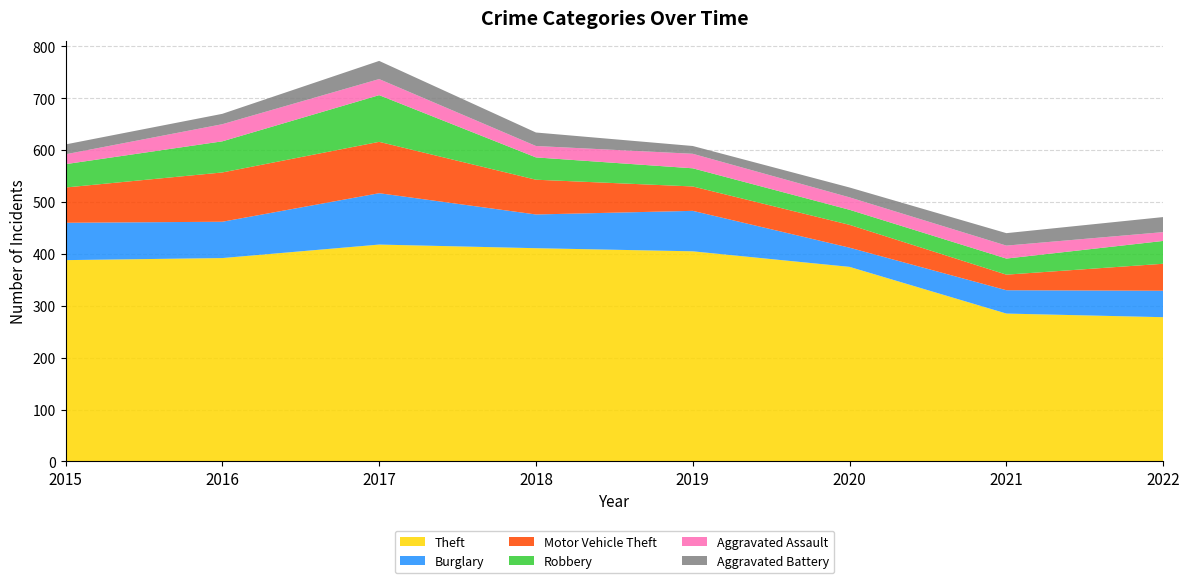

Reading left to right, extract all data points from this chart.

Theft: 388	392	418	411	405	375	285	278
Burglary: 72	70	99	65	78	37	45	51
Motor Vehicle Theft: 68	95	99	67	47	44	30	52
Robbery: 45	60	90	43	35	29	31	44
Aggravated Assault: 19	33	31	22	28	24	25	17
Aggravated Battery: 19	20	35	26	15	19	24	29